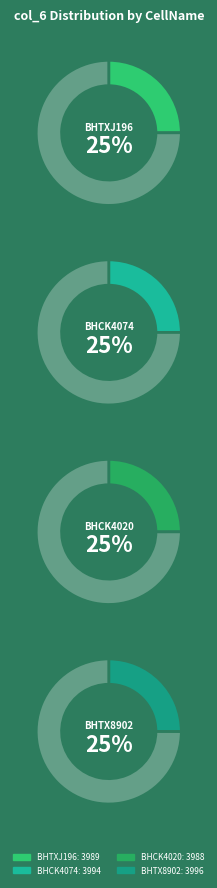

What is the change in value from BHTXJ196 to BHCK4074?

+5